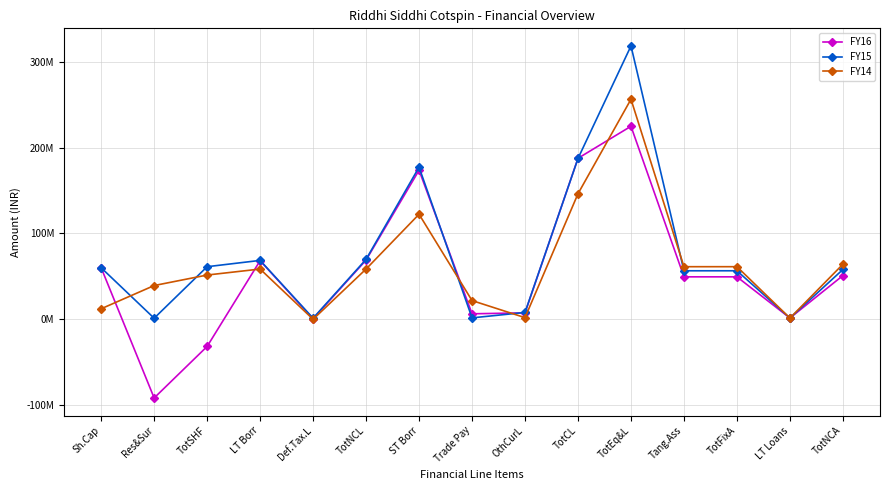

Where is FY15 nearest to the value 159903288?

ST Borr